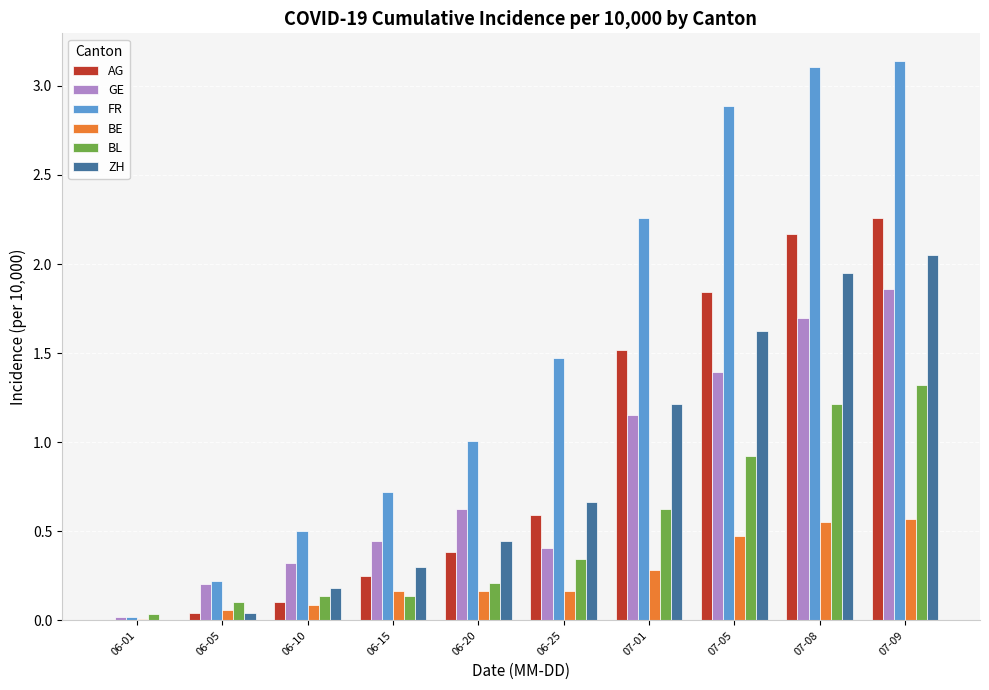

What is the spread (max minus min) of values at 06-25?

1.3